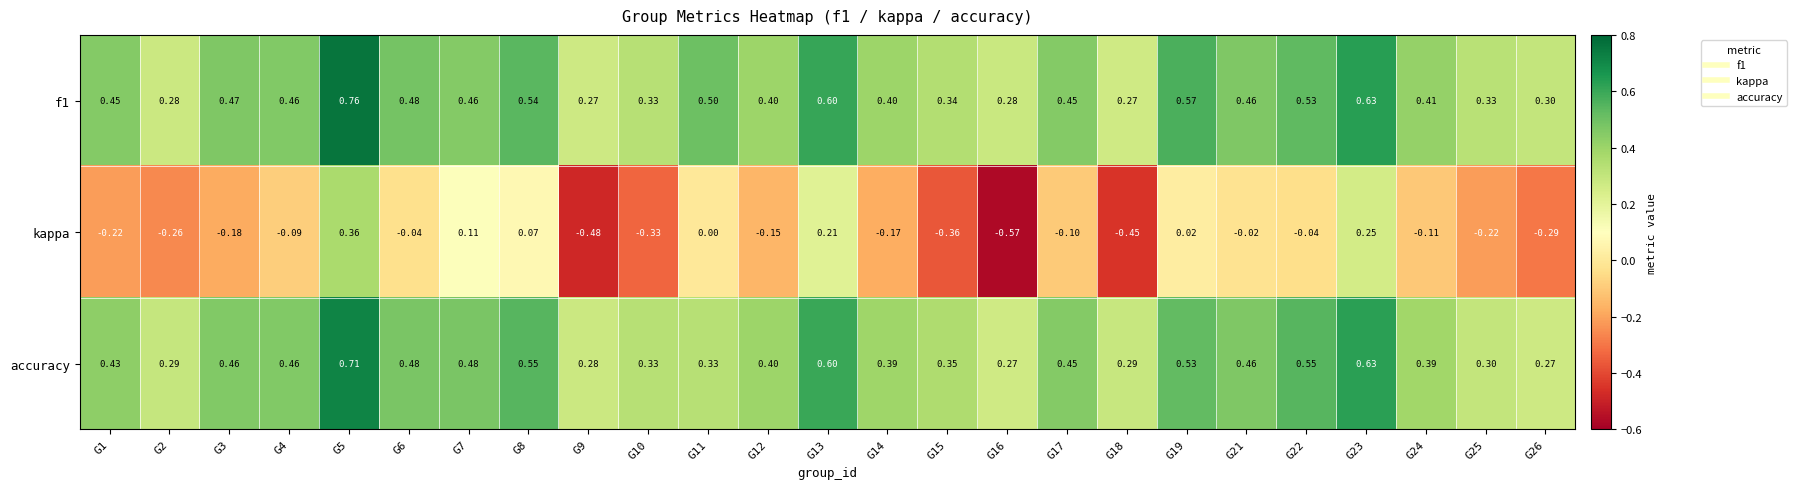

Which series has the largest range (max minus min)?

kappa